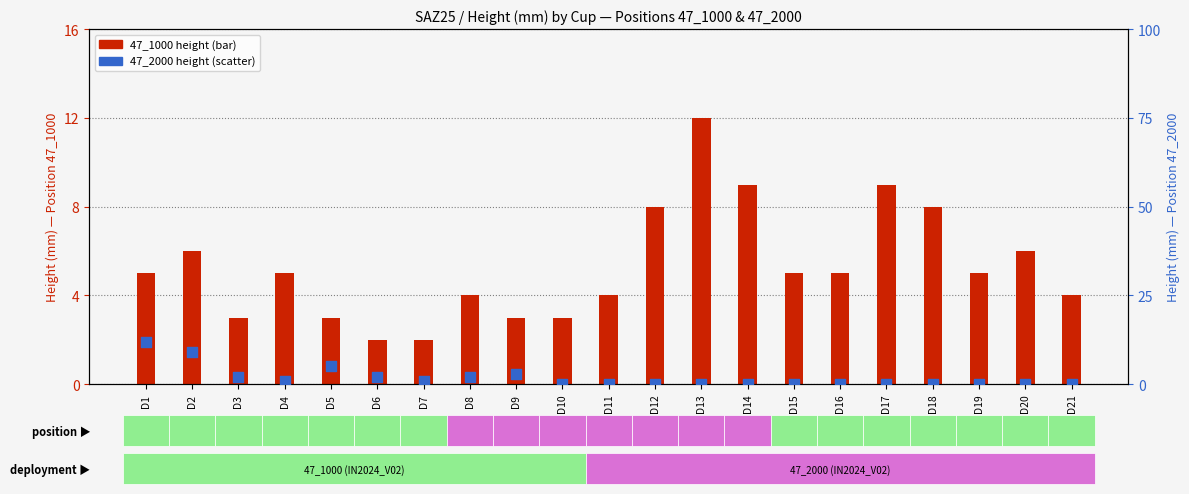

What is the total value across all series at D21?

4